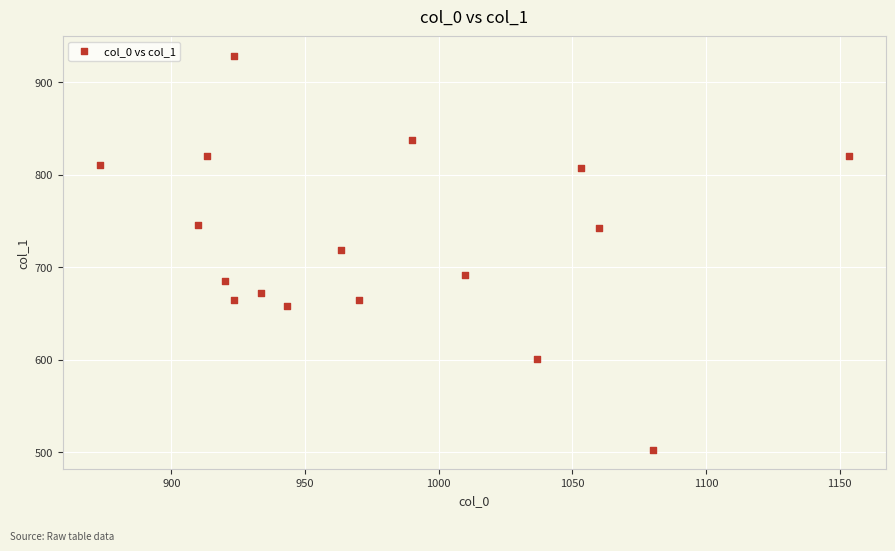

What is the range of X values (max minus min)?

280.0